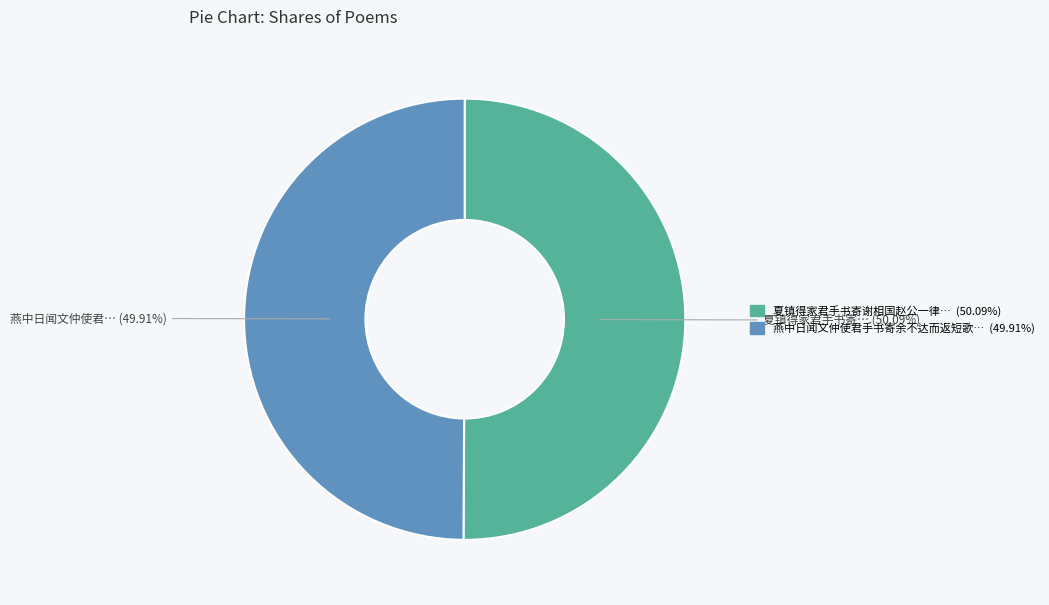

Is there any slice that represents more than half of the pie?

Yes